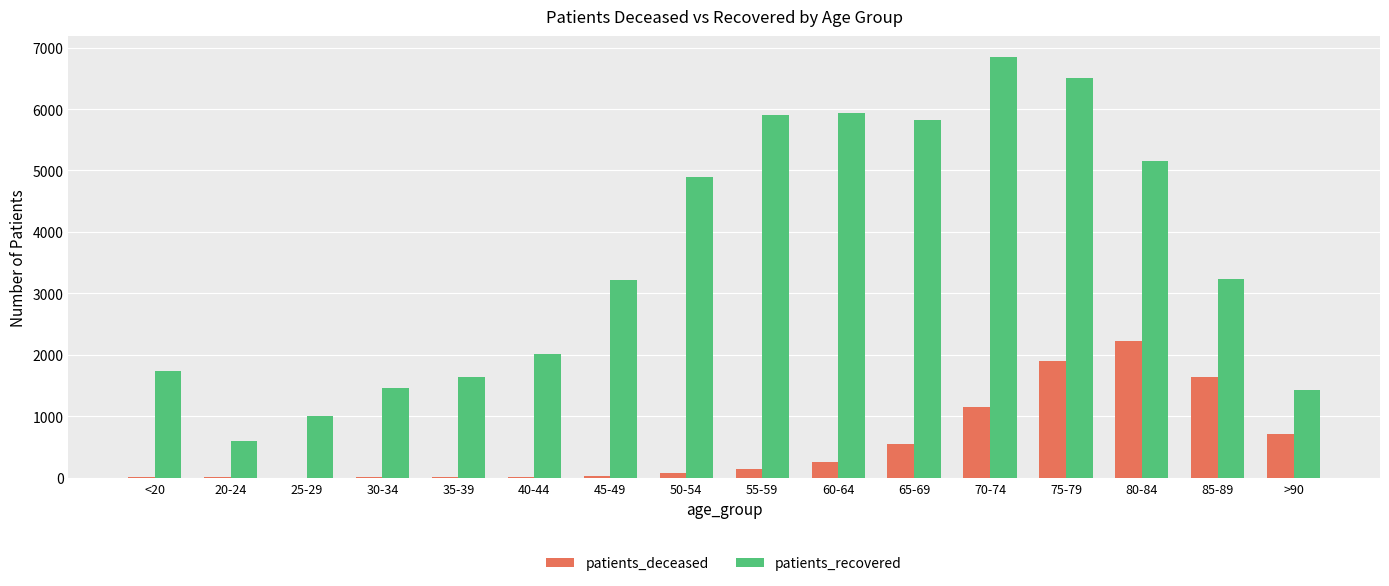

Which series has the largest total across all categories?

patients_recovered